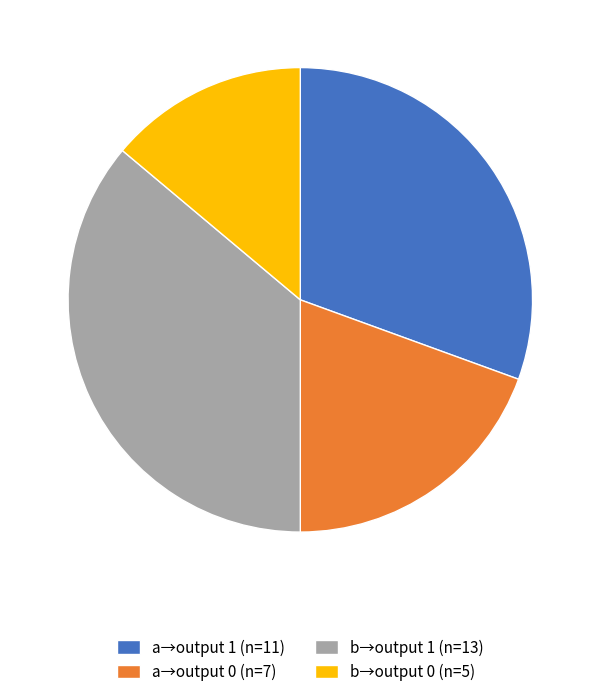

Approximately how many times larger is the value at a→output 0 (n=7) compared to b→output 1 (n=13)?

0.5